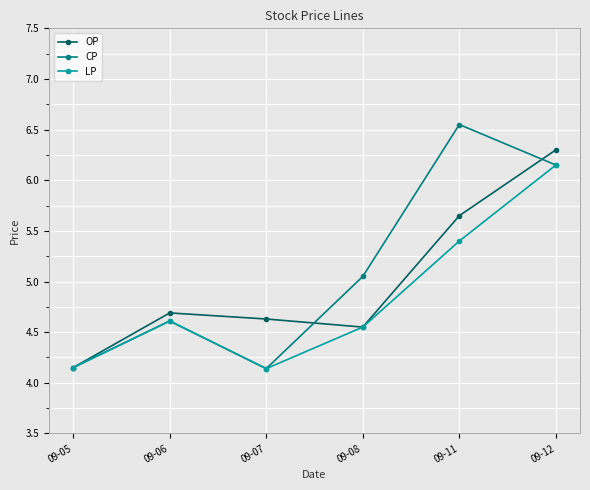

Where is CP nearest to the value 5?

09-08